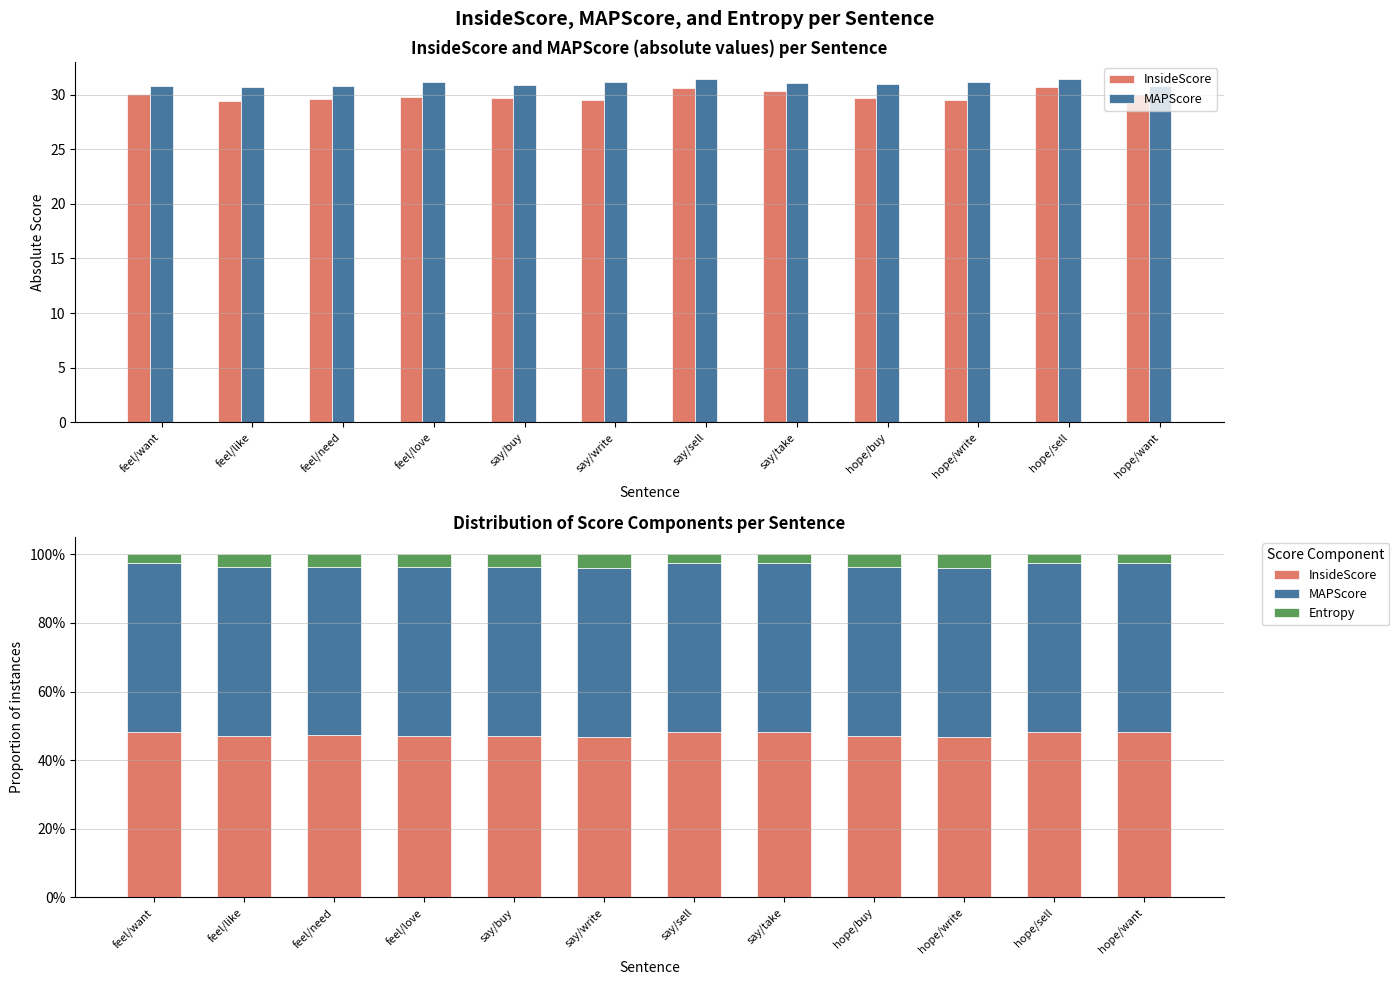

Which has a higher value, say/write or say/sell?

say/sell